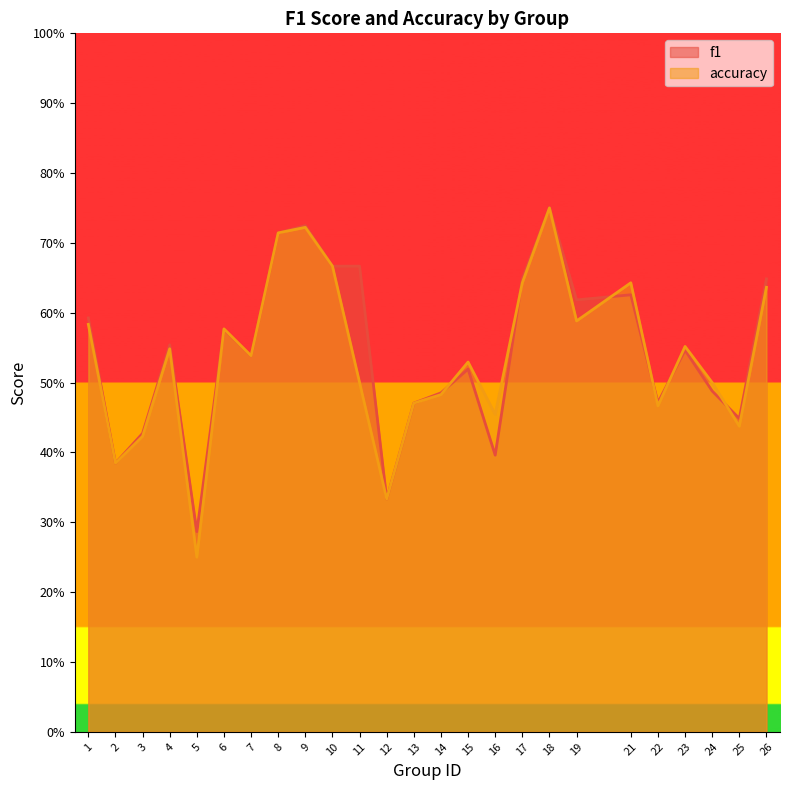

List the labels in order of f1 value, largest first.

18, 9, 8, 10, 11, 17, 26, 21, 19, 1, 6, 4, 23, 7, 15, 24, 14, 22, 13, 25, 3, 16, 2, 12, 5